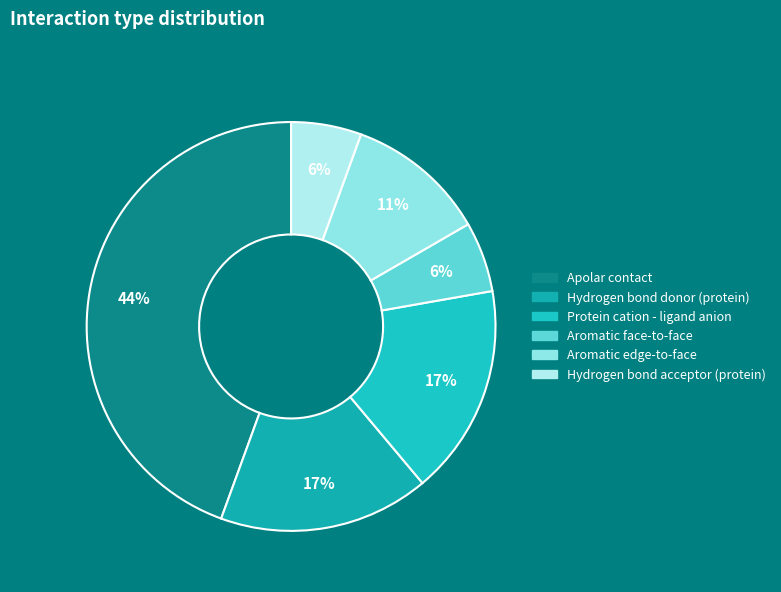

Combined, do Hydrogen bond donor (protein) and Aromatic edge-to-face account for over 50%?

No